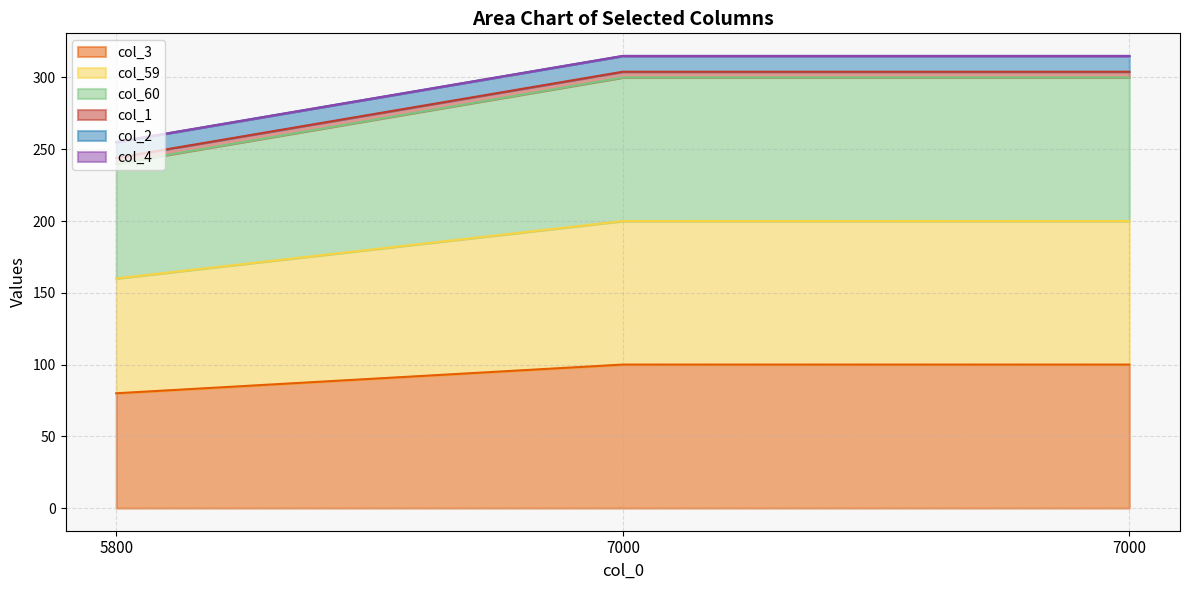

Which series has the largest total across all categories?

col_60